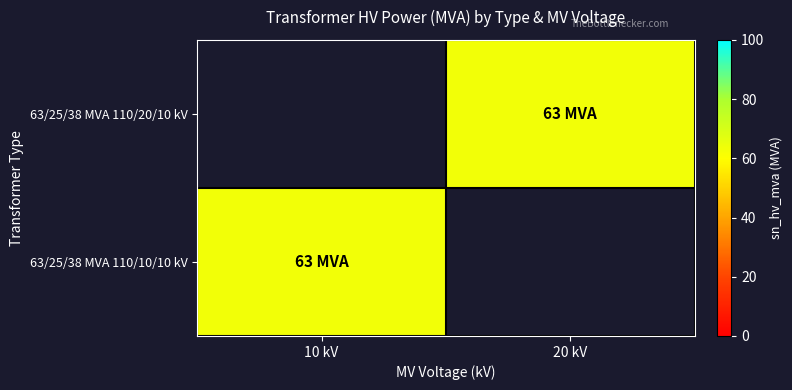

Rank the series by their average value, from highest to lowest.

63/25/38 MVA 110/20/10 kV, 63/25/38 MVA 110/10/10 kV